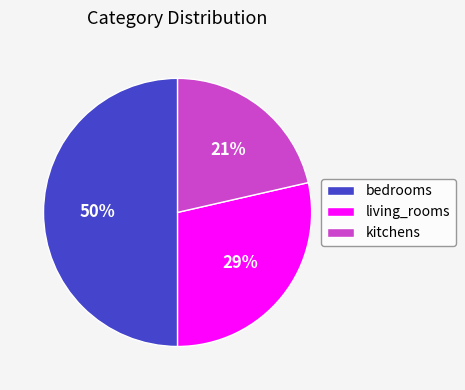

Count the number of slices in the pie.

3